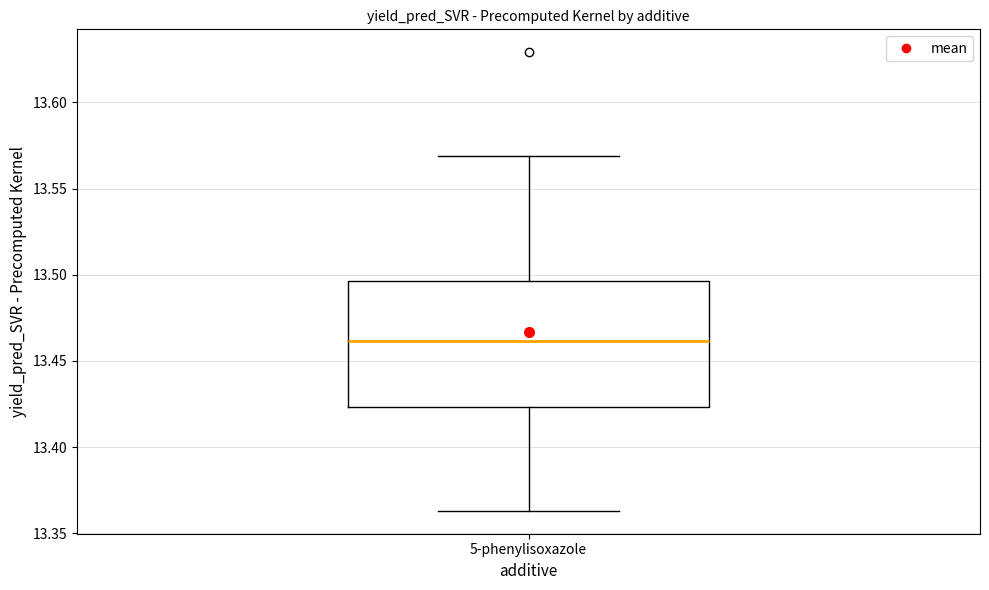

Read this box plot against the y-axis: the position of the median line, the range covered by the box, and the ends of both whiskers. The values are not printed on the chart, so give them approximately, as read against the axis.

median 13.460, box 13.425 to 13.495, whiskers 13.365 to 13.570